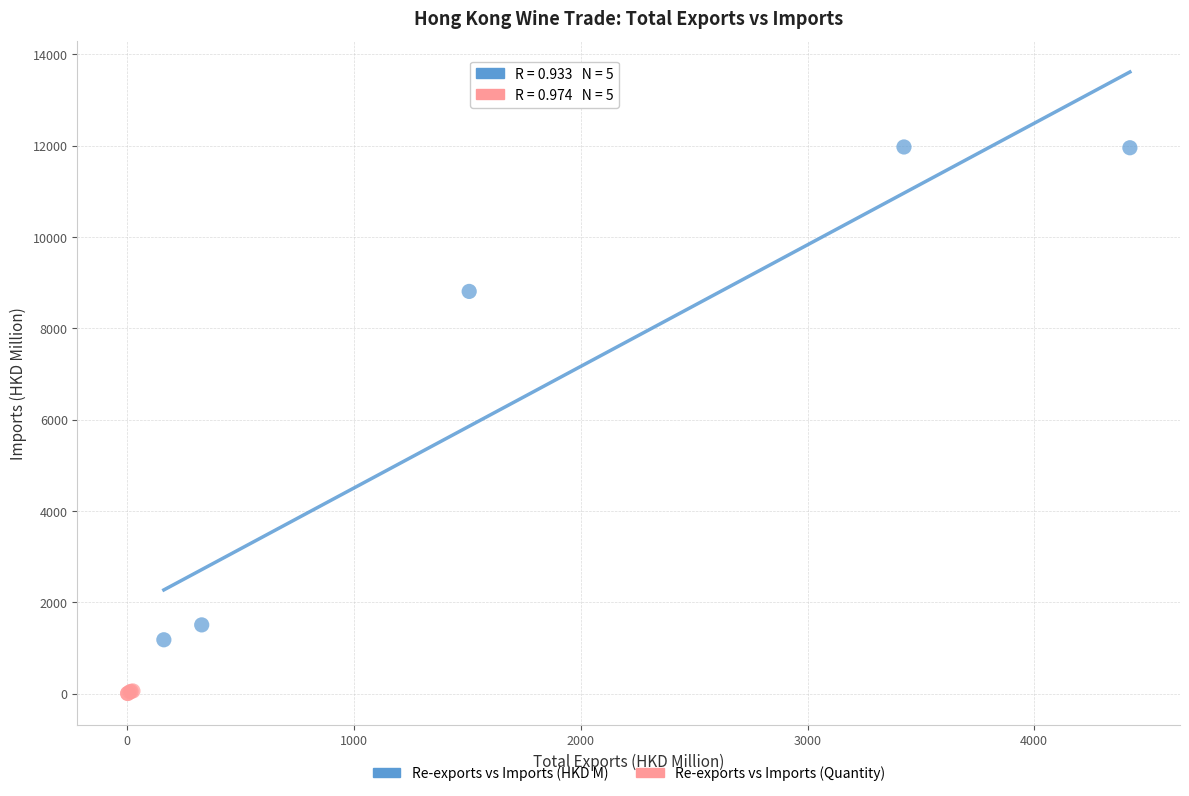

Which series reaches the minimum Y coordinate?

Re-exports vs Imports (Quantity)